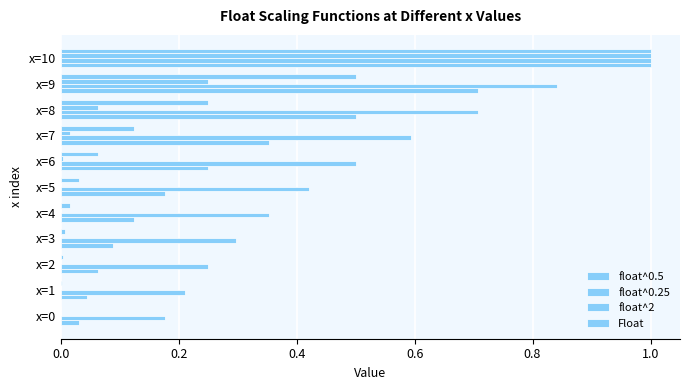

How many distinct data groups are displayed?

4